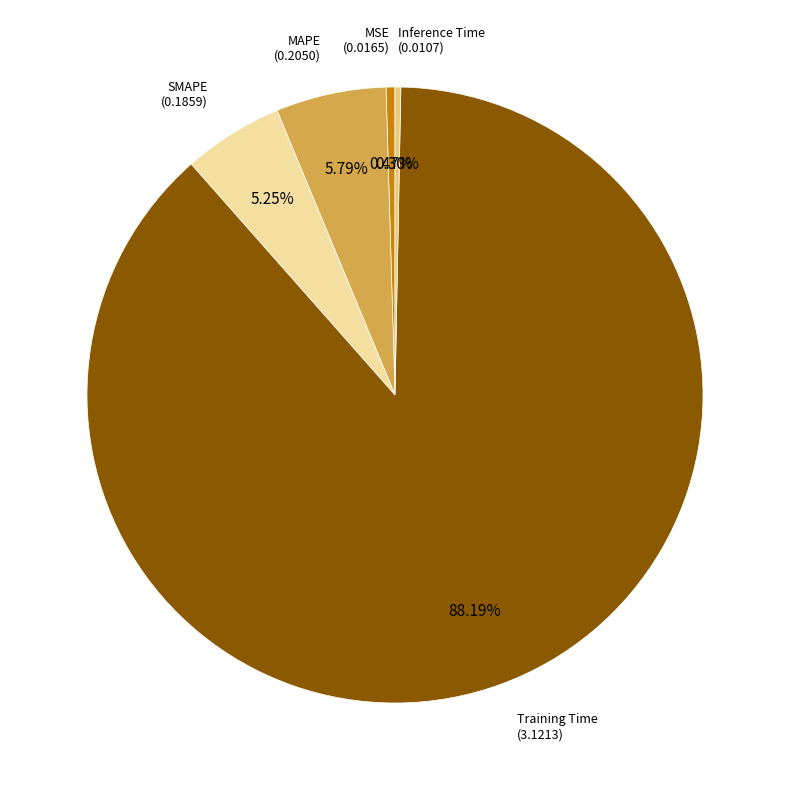

Is there any slice that represents more than half of the pie?

Yes